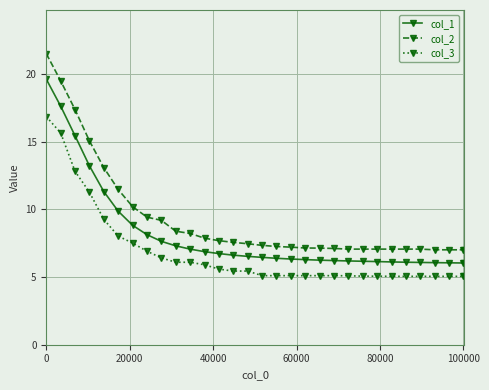

What is the value of the col_2 point at the 10th from the left?

8.4